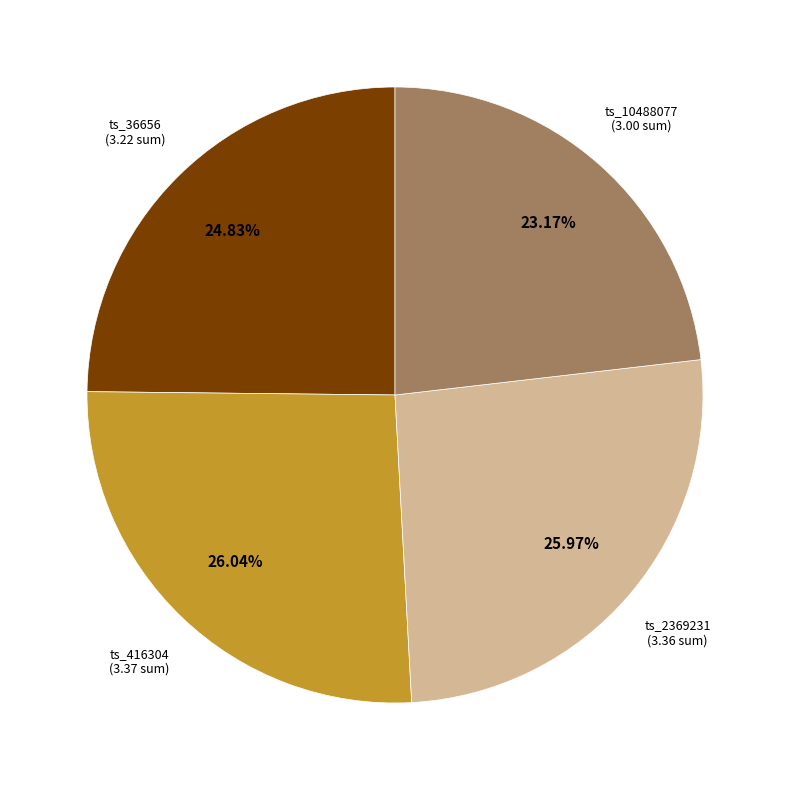

Is there any slice that represents more than half of the pie?

No